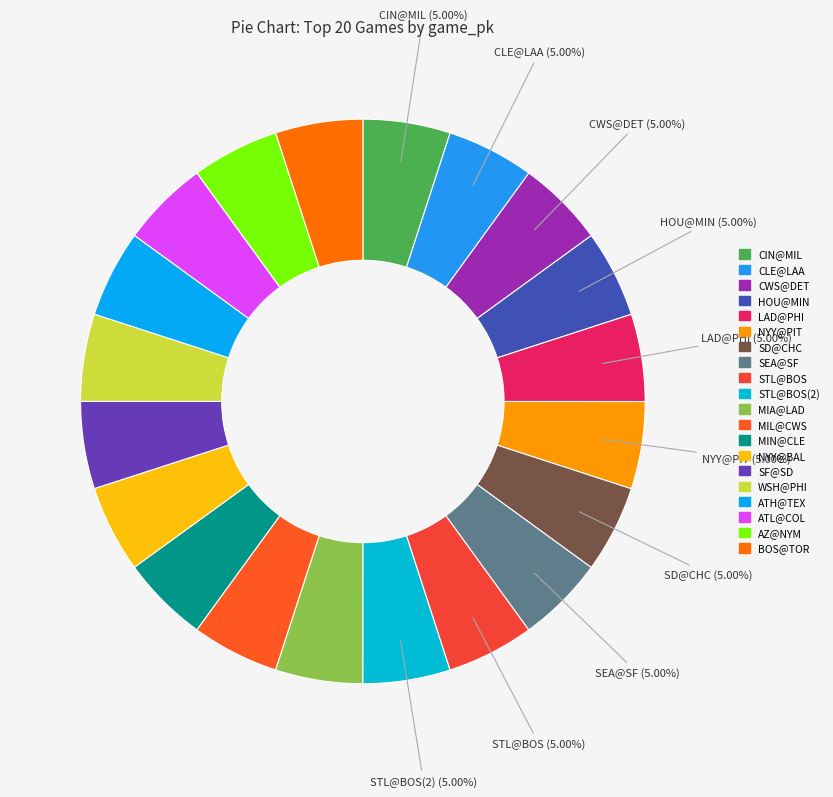

Which slice is the largest?

STL@BOS(2)